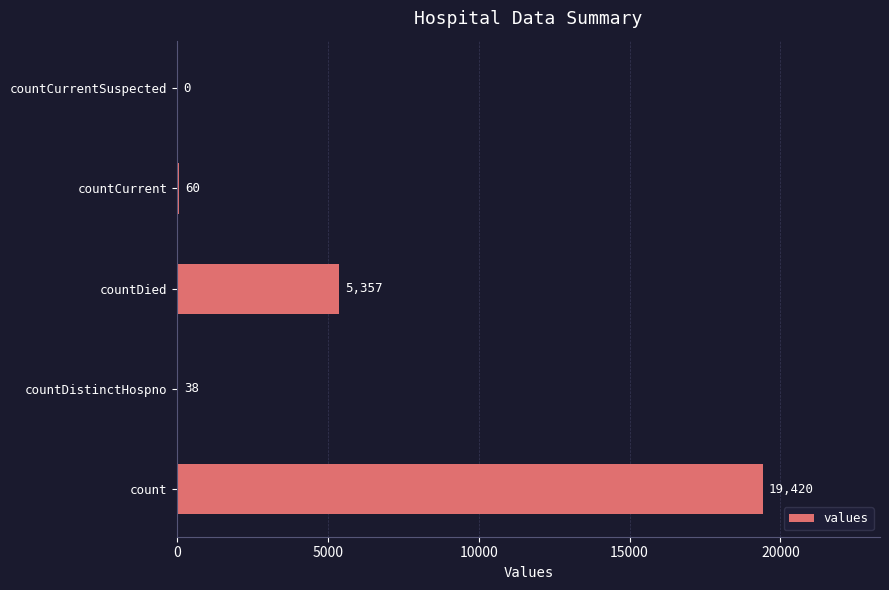

What value does the data have at countCurrent, to the nearest 10?

60